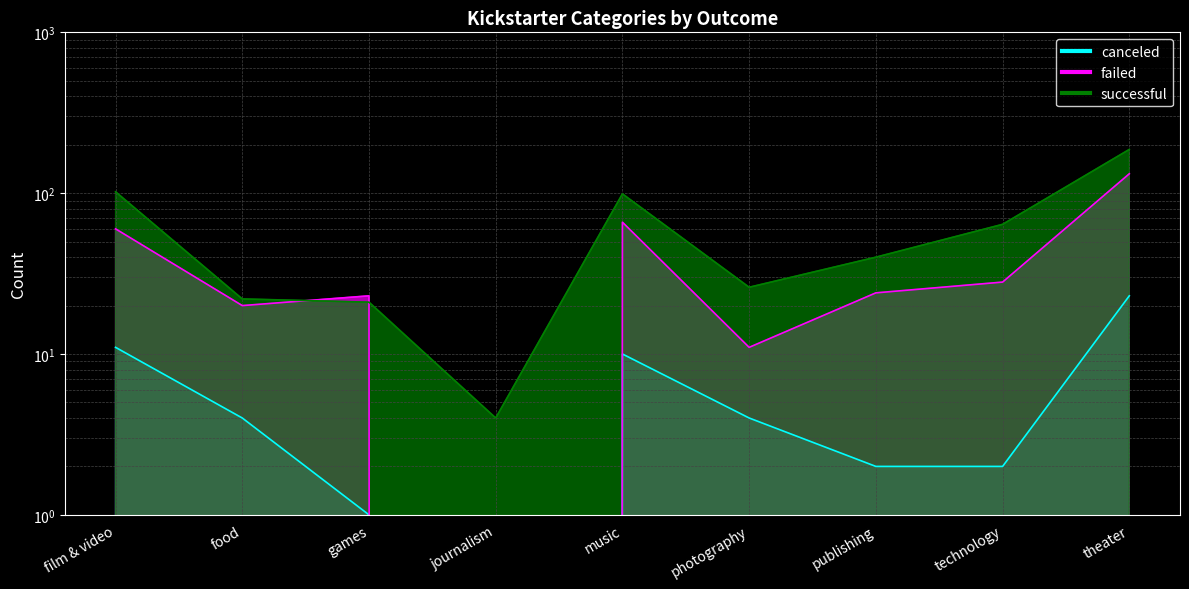

Between film & video and photography, which is larger?

film & video